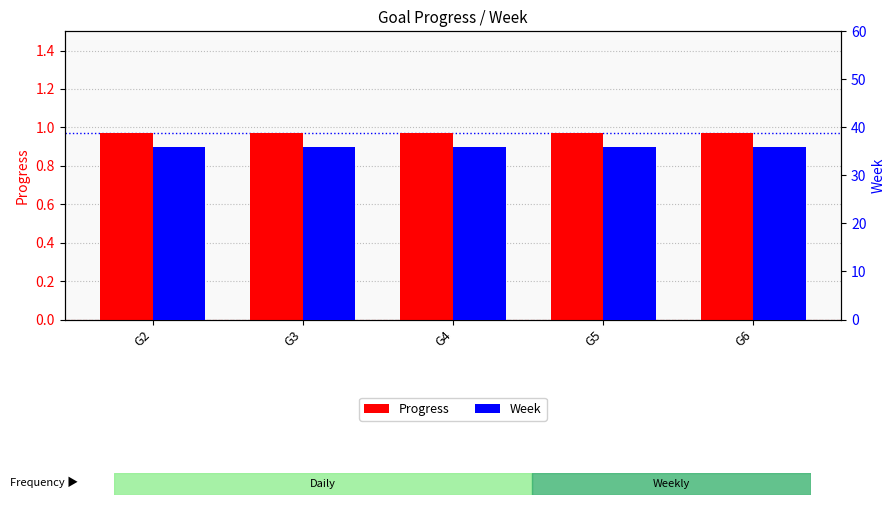

Does the chart contain any negative values?

No